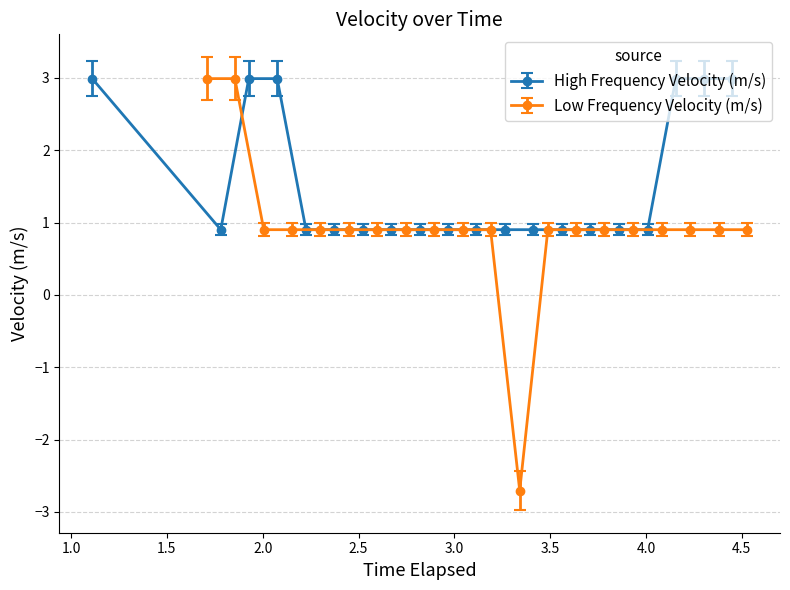

Does the chart have visible grid lines?

Yes